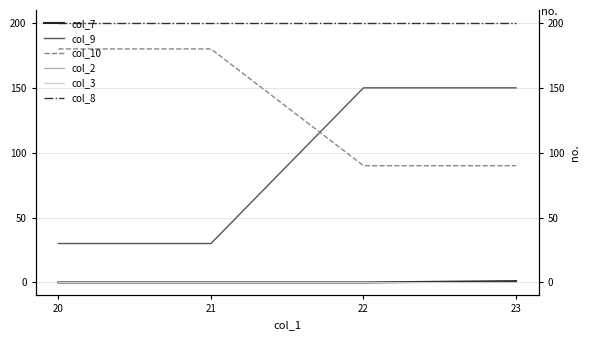

What is the spread (max minus min) of values at 22?

200